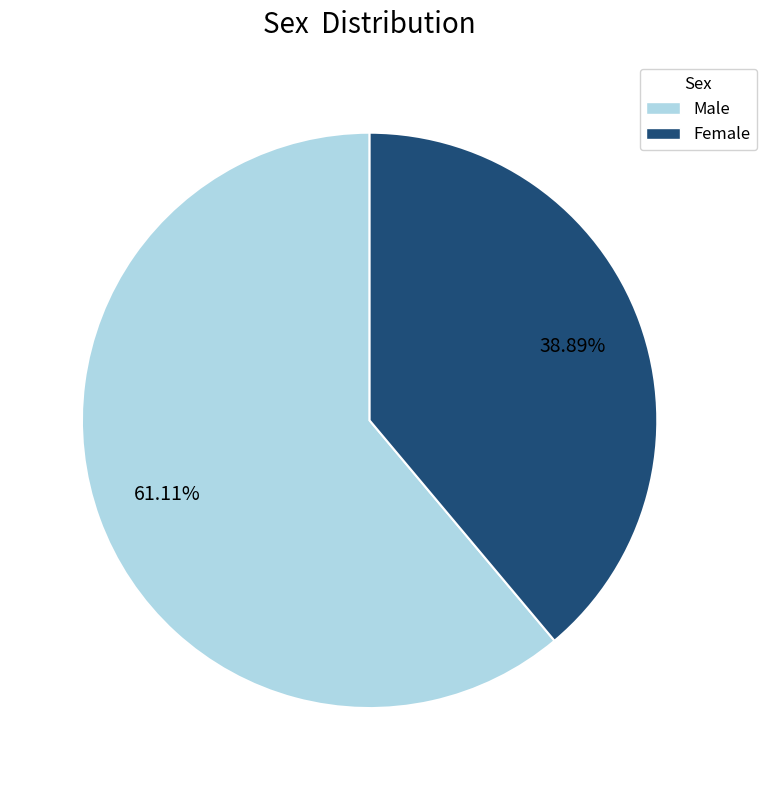

Which slice is the smallest?

Female